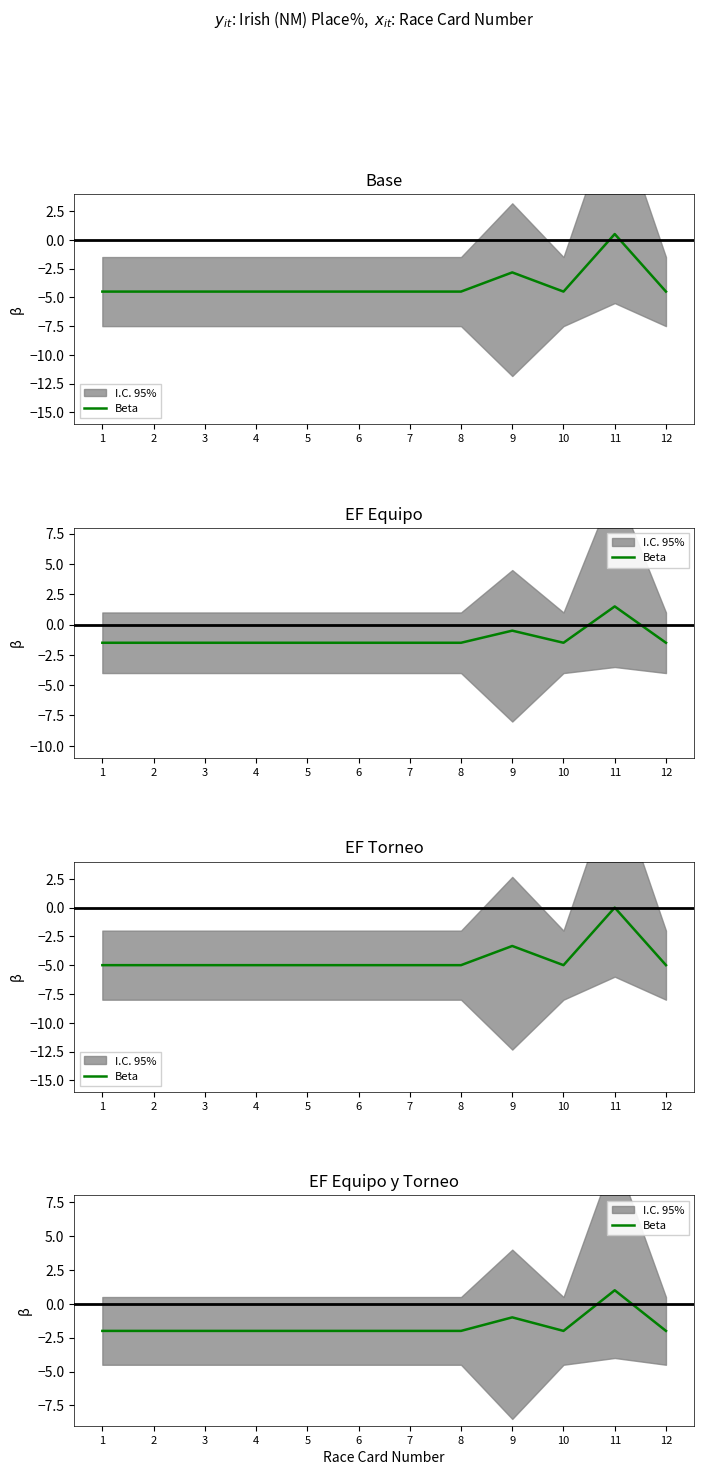

Rank the categories by value from lowest to highest.

1, 2, 3, 4, 5, 6, 7, 8, 10, 12, 9, 11